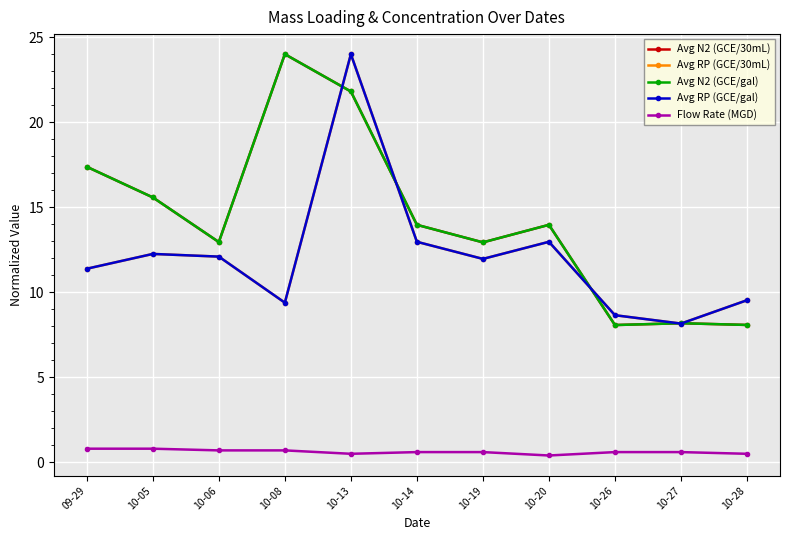

List the labels in order of Avg RP (GCE/gal) value, smallest first.

10-27, 10-26, 10-08, 10-28, 09-29, 10-19, 10-06, 10-05, 10-14, 10-20, 10-13